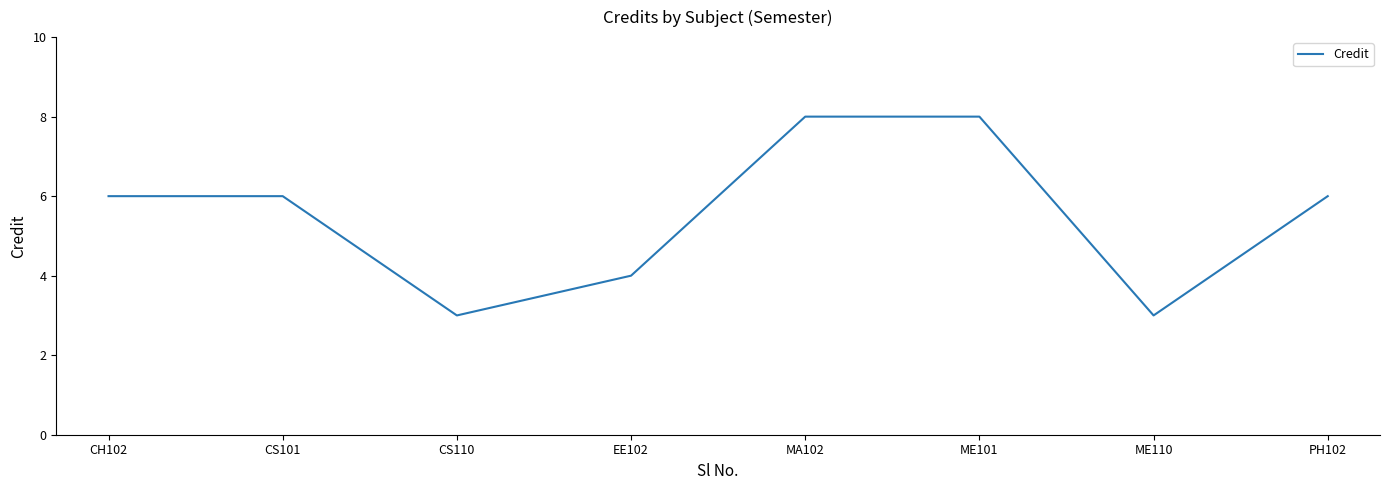

What is the minimum value shown in the chart?

3